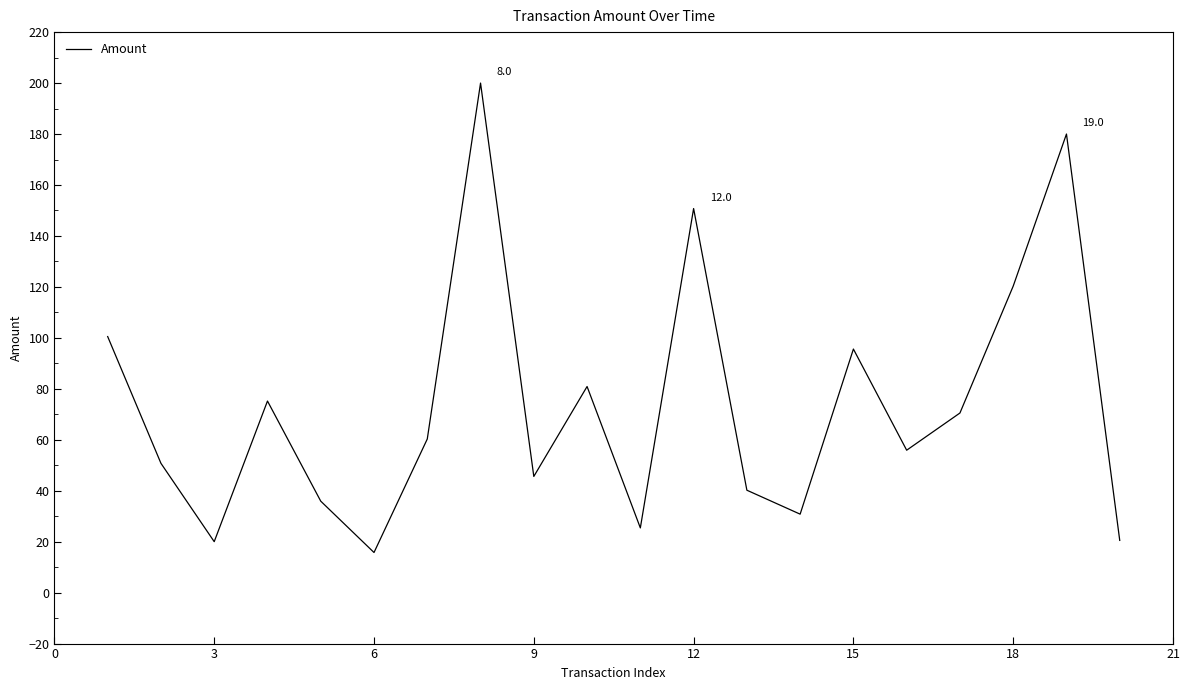

What is the maximum value shown in the chart?

200.0